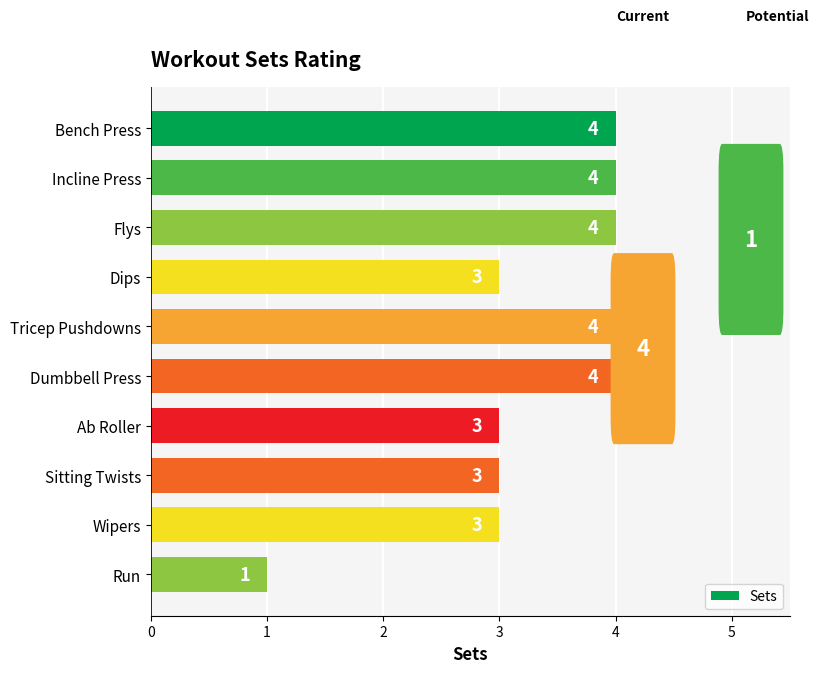

What is the difference between the maximum and second lowest values?

1